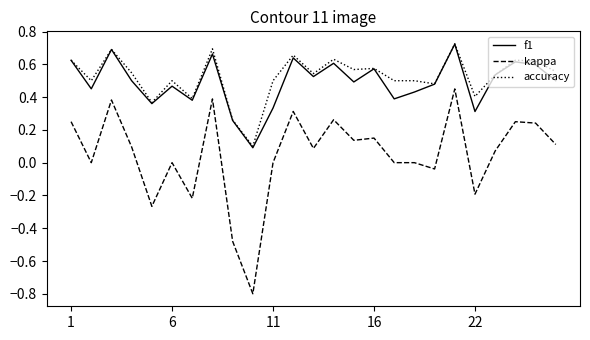

True or false: accuracy and kappa intersect in this chart.

False